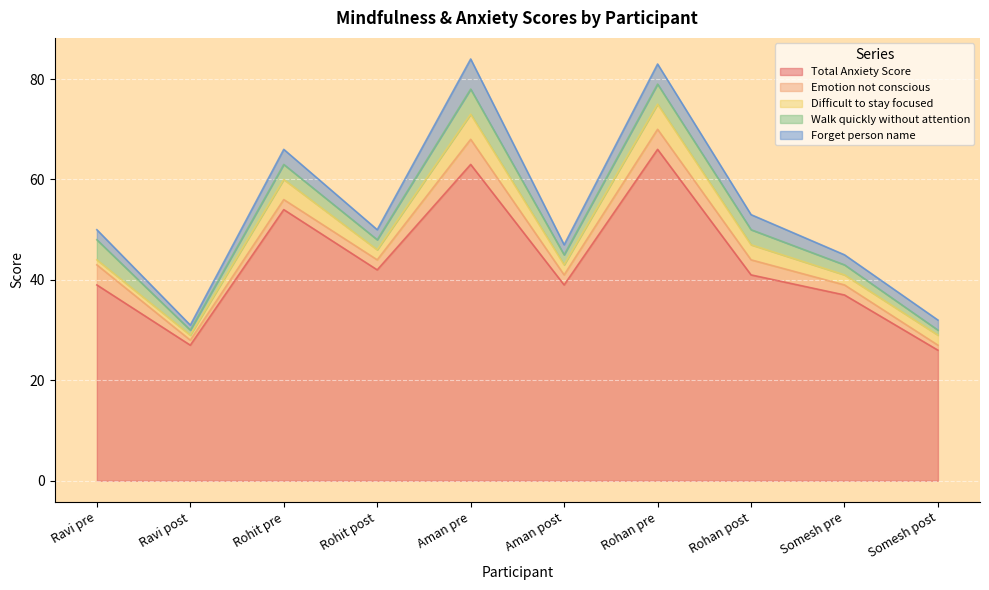

True or false: Walk quickly without attention has more than 2 interior local peaks.

True